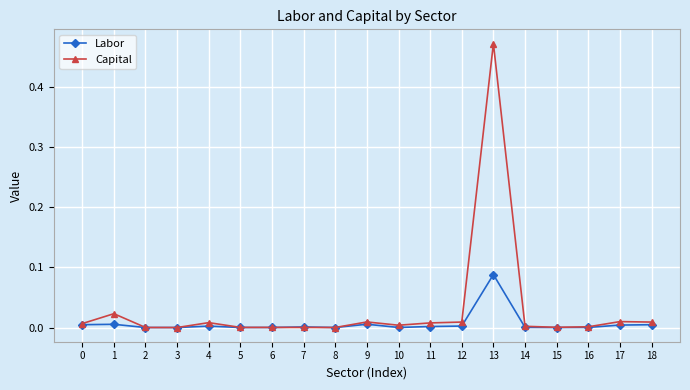

Which series has the largest range (max minus min)?

Capital